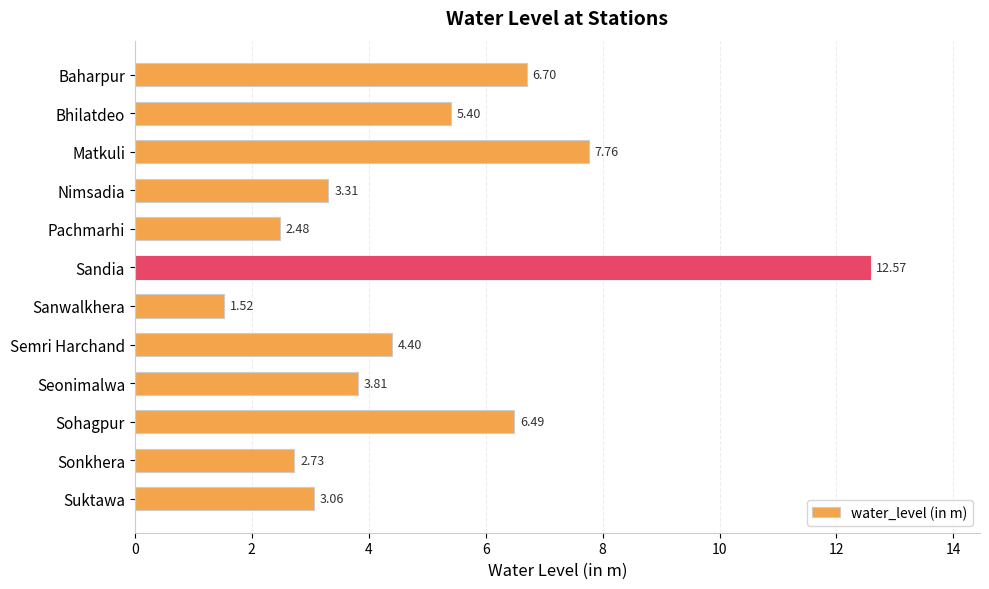

What is the label of the 12th bar from the bottom?

Baharpur